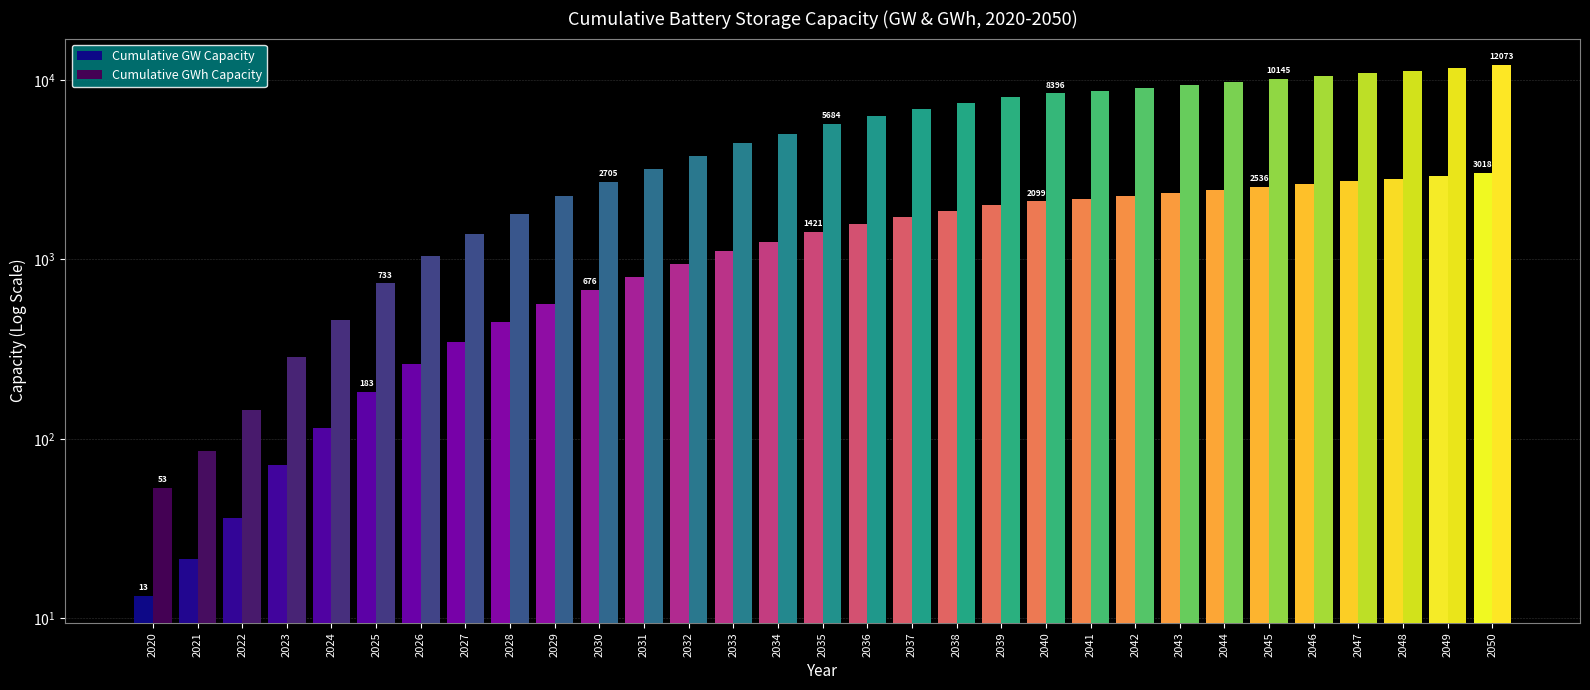

Between 2028 and 2024, which is larger?

2028